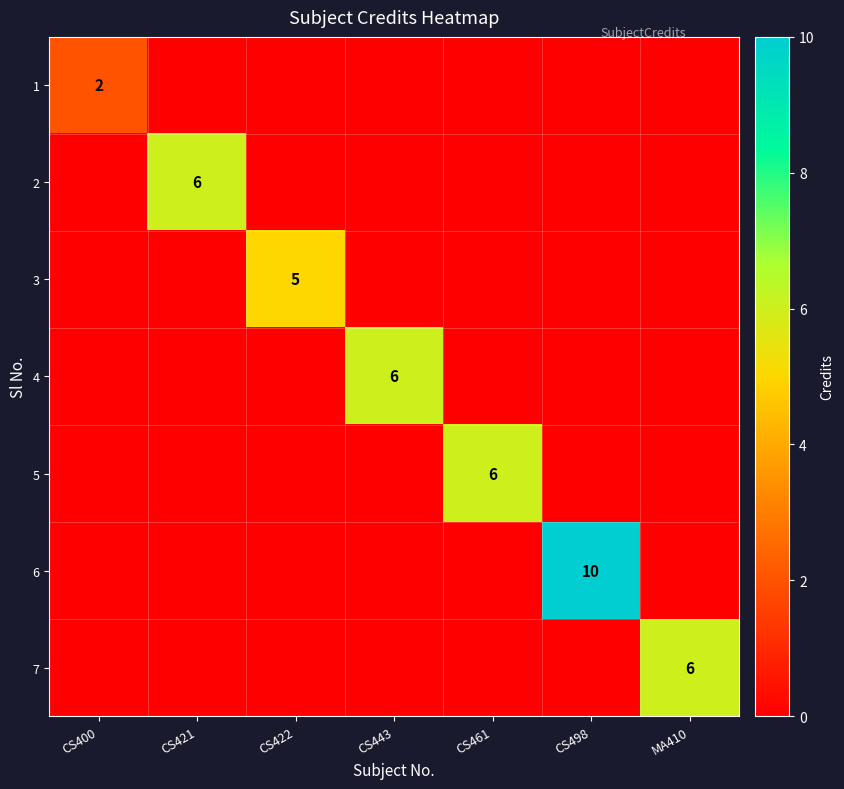

At which category is the sum across all series the highest?

CS498